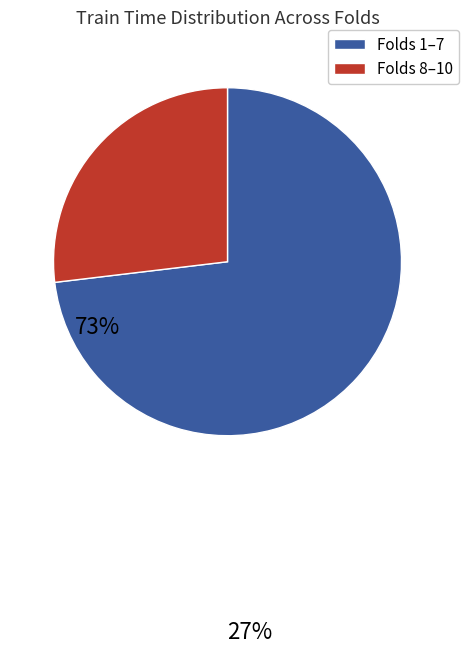

Does any single category account for the majority?

Yes